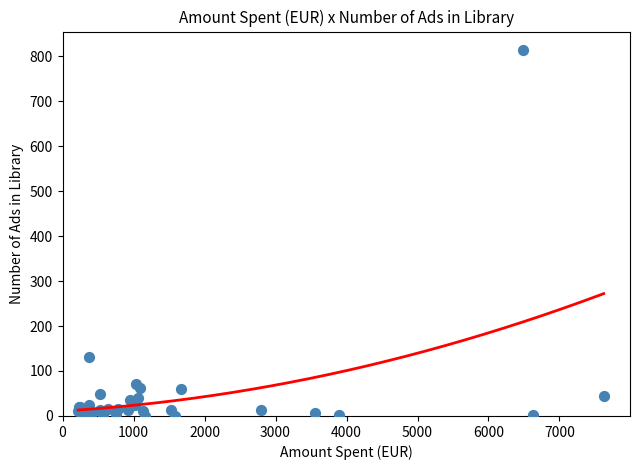

What Y value in the scatter plot is closest to 407?

131